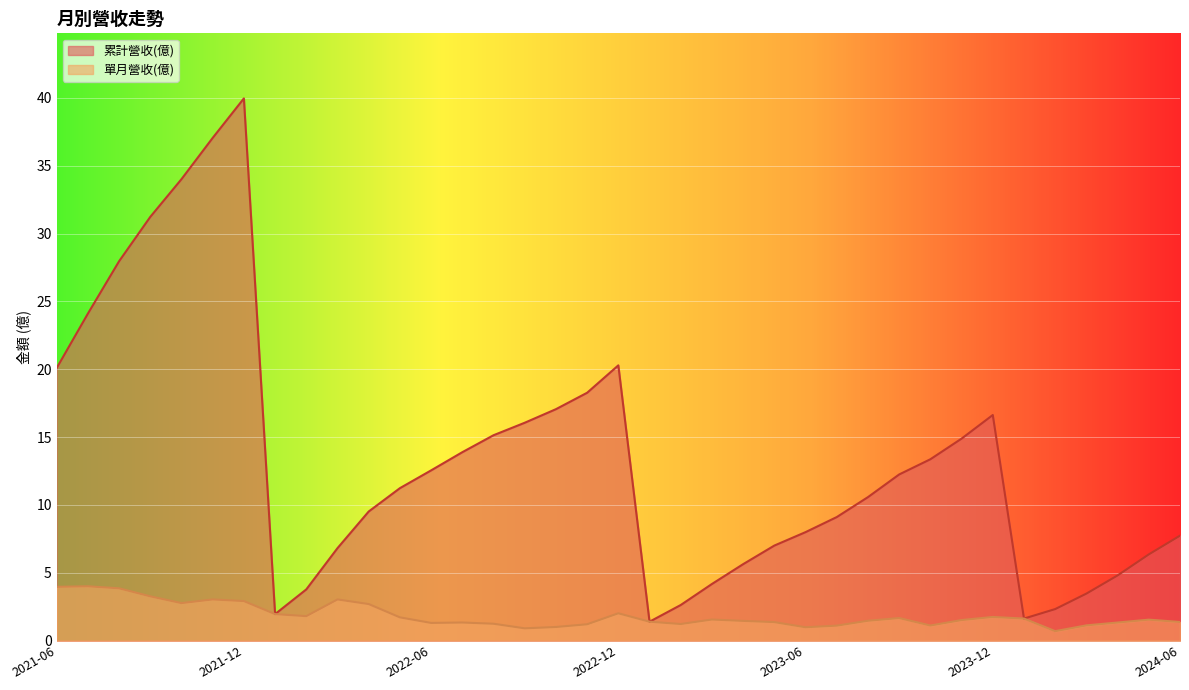

At which label does 單月營收(億) first exceed 1?

2021-06